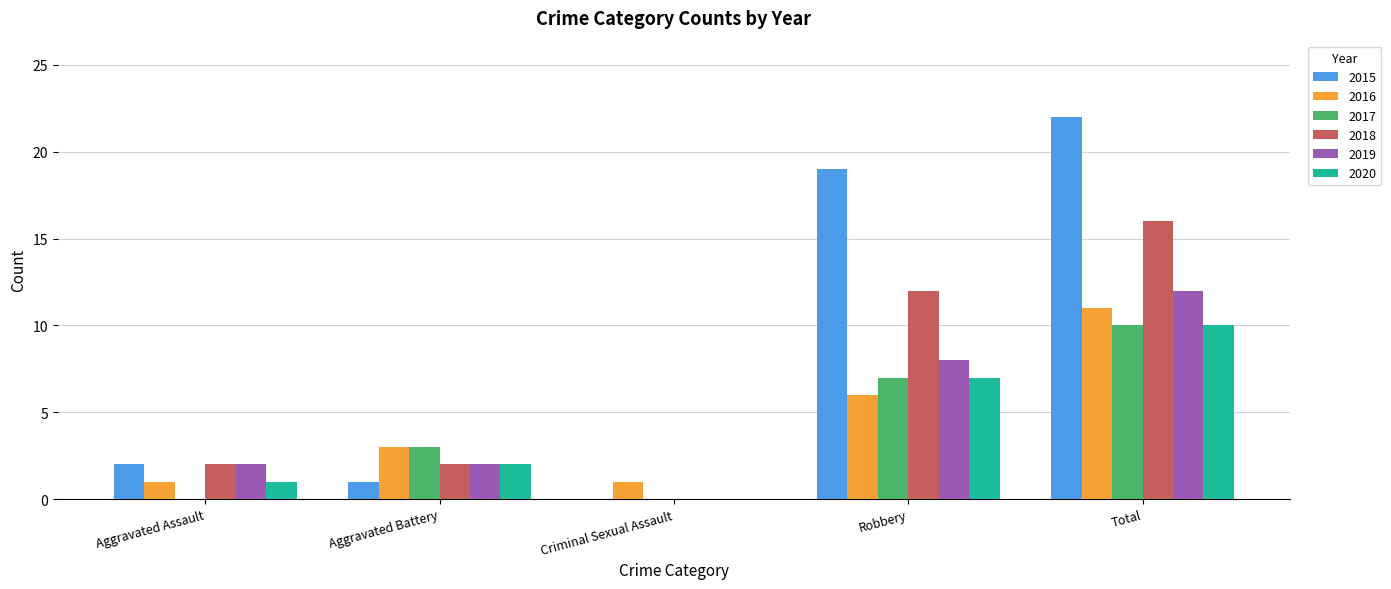

At which category is the sum across all series the highest?

Total